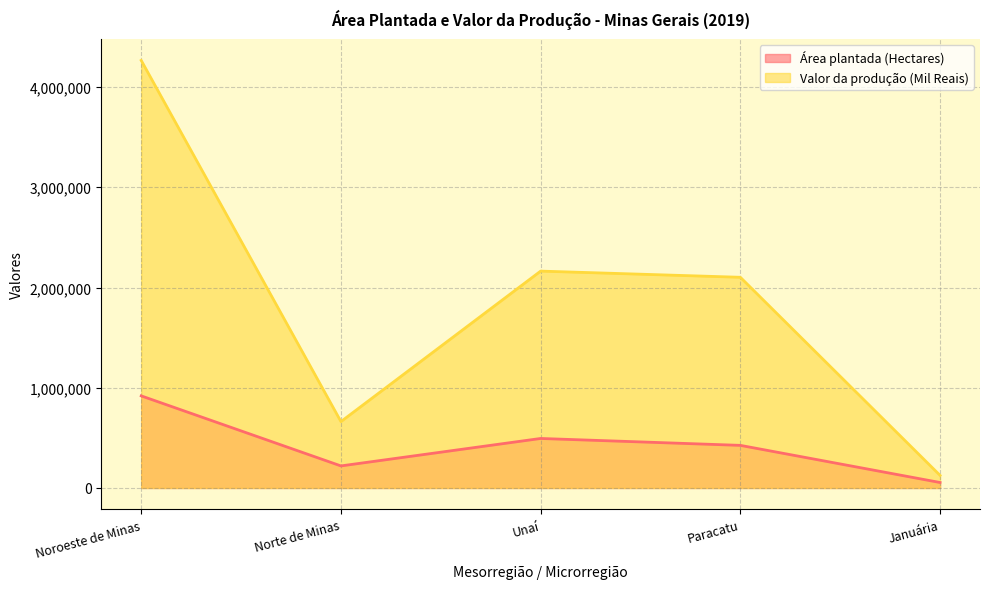

List the series in order of their overall mean, lowest first.

Área plantada (Hectares), Valor da produção (Mil Reais)